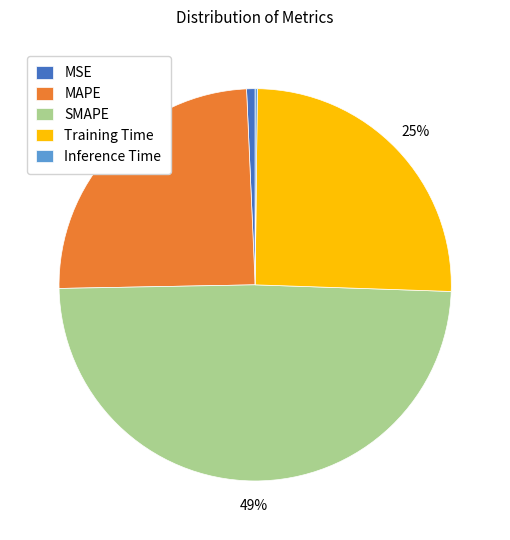

To the nearest percent, what is the difference between the largest and smallest slice percentages?

49%